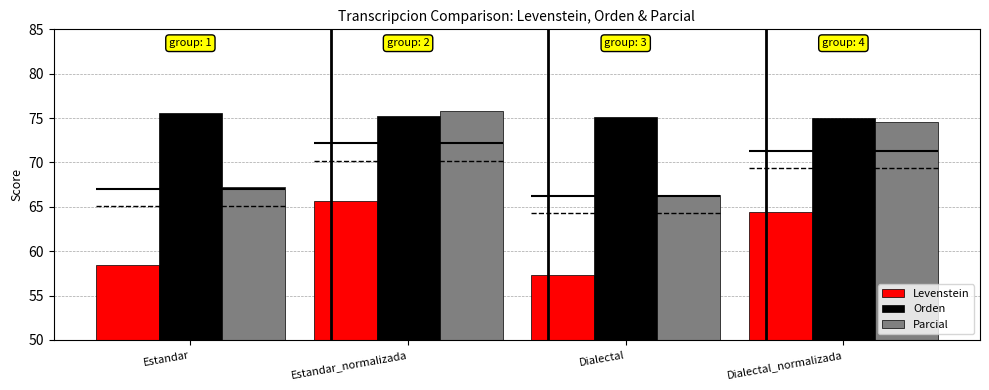

What is the value of the Levenstein bar at the 4th from the left?

64.4